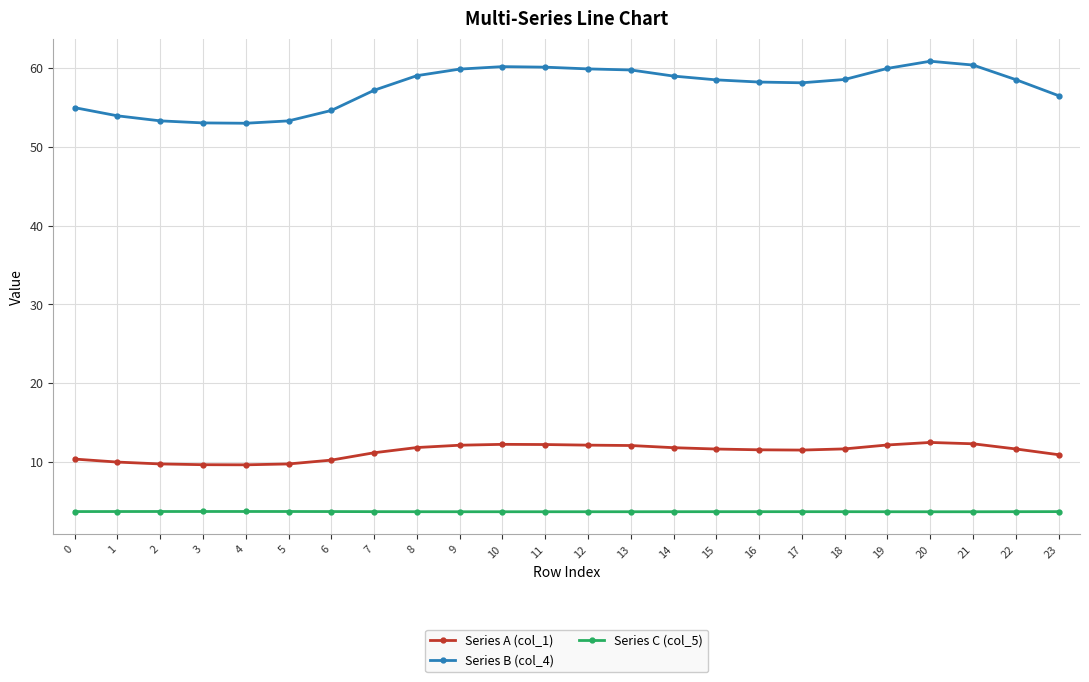

What is the sum of the Series C (col_5) values at 1 and 3?

7.4